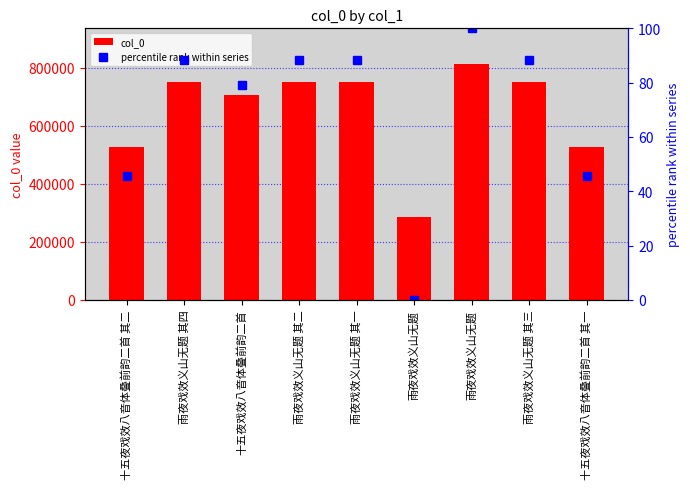

Rank the series by their average value, from lowest to highest.

percentile rank within series, col_0